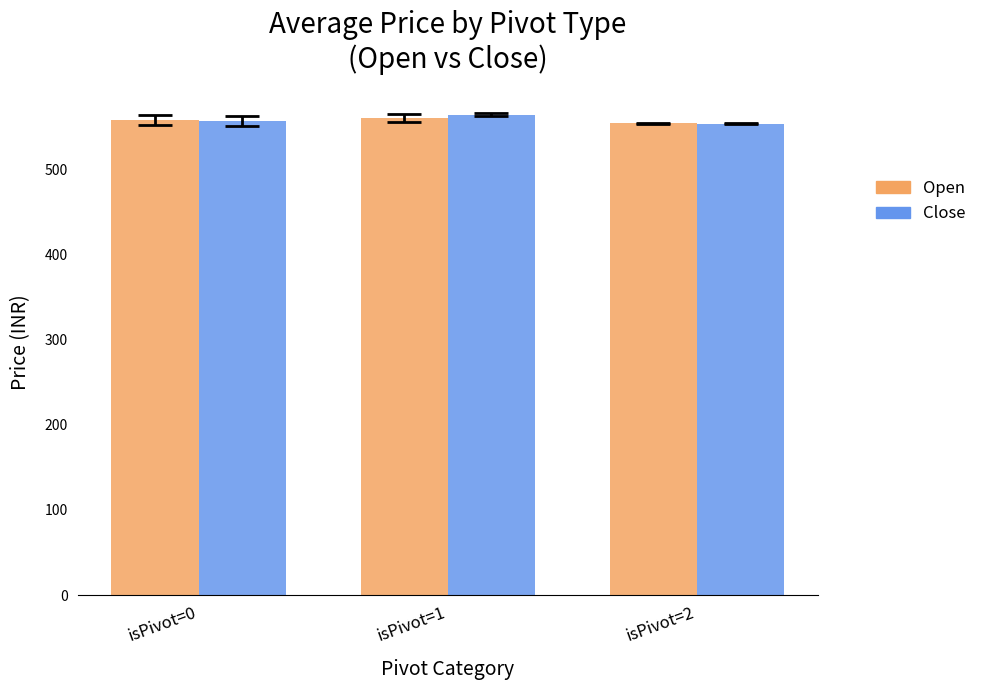

At which label does Close first exceed 556?

isPivot=0